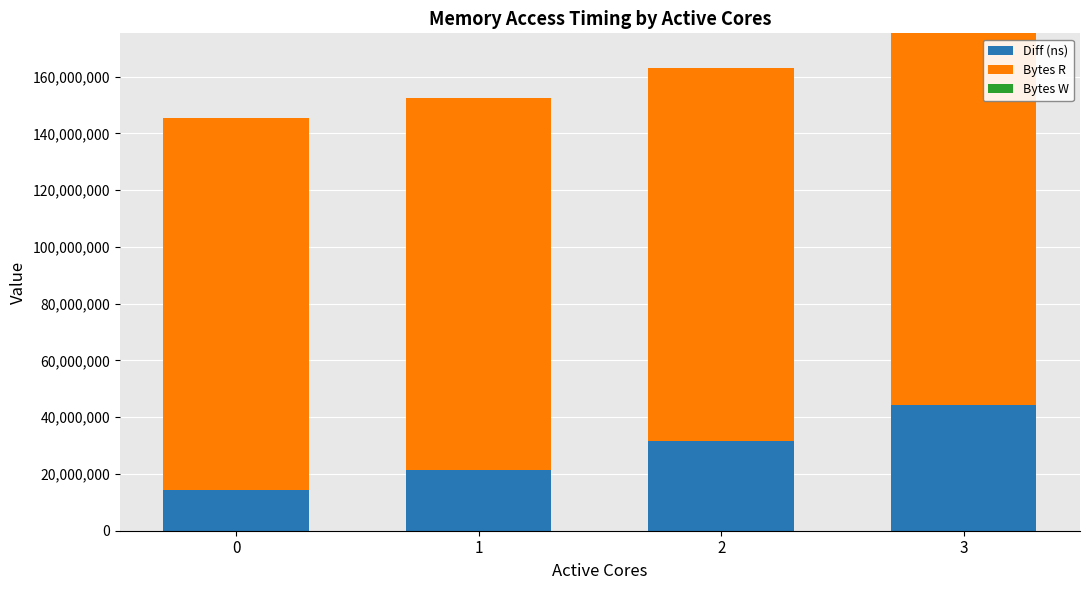

What value does the Diff (ns) series have at 3, to the nearest 50?

44174100